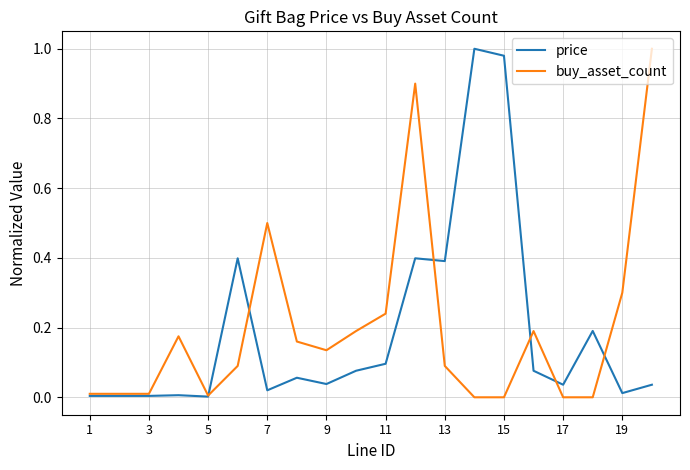

List the series in order of their overall mean, lowest first.

price, buy_asset_count